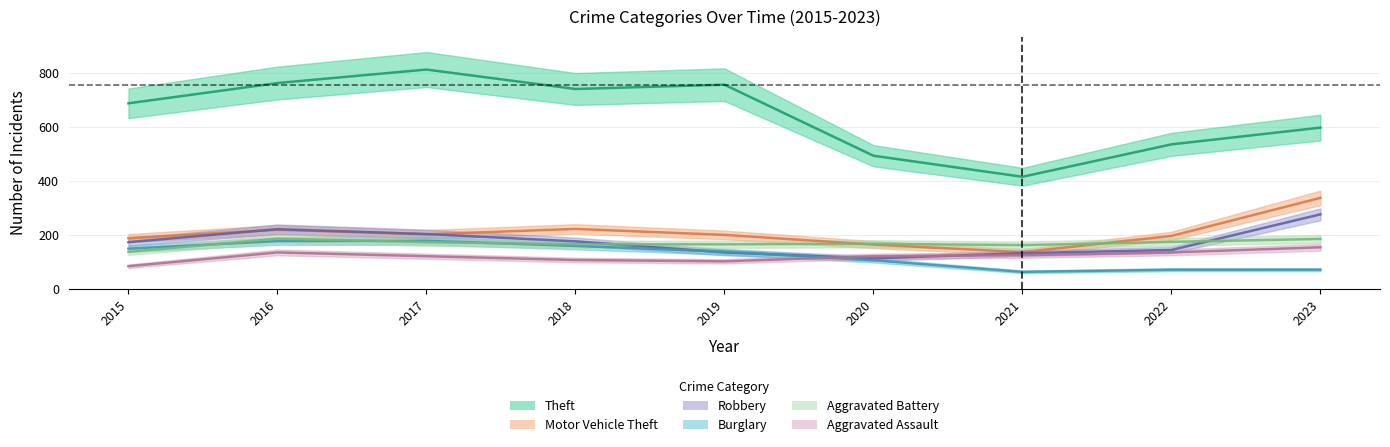

How many data points in Motor Vehicle Theft are less than 199?

4